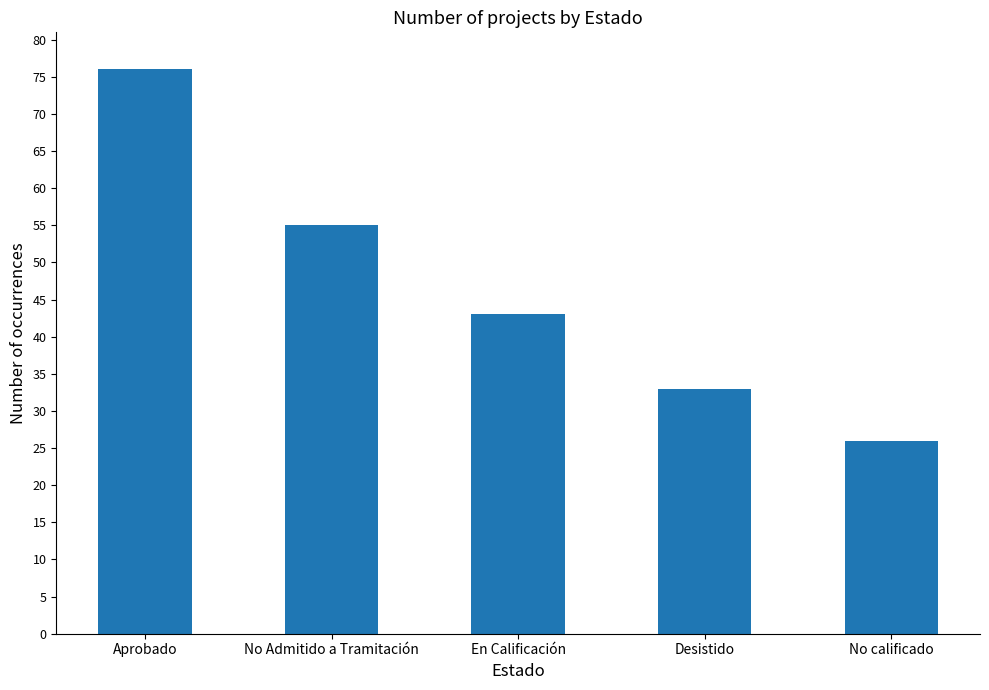

How many series are shown in this chart?

1